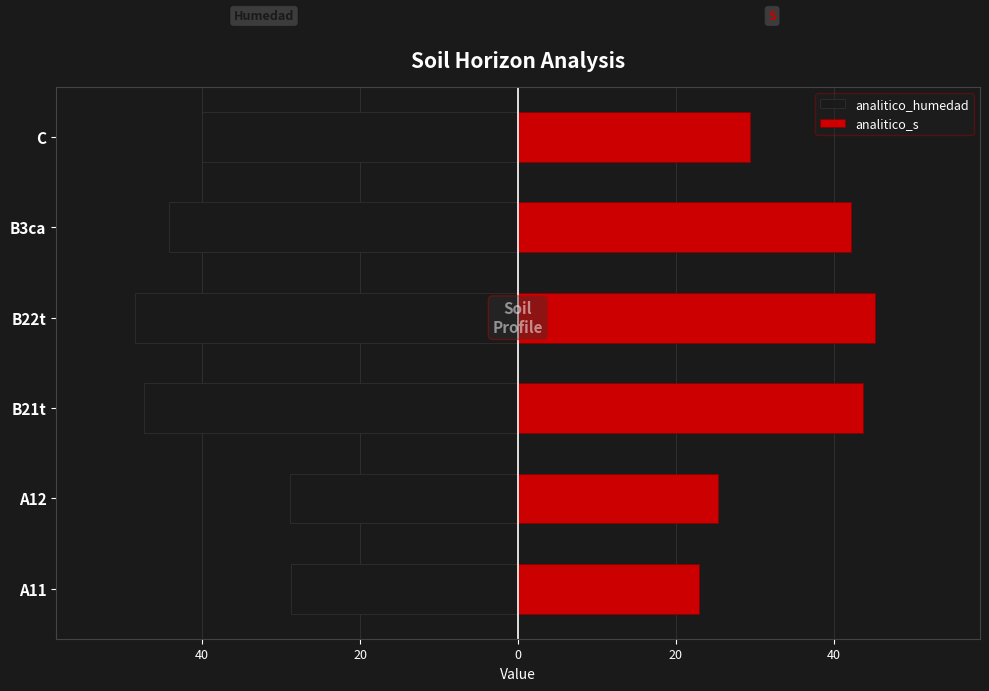

Rank the series by their average value, from lowest to highest.

analitico_humedad, analitico_s